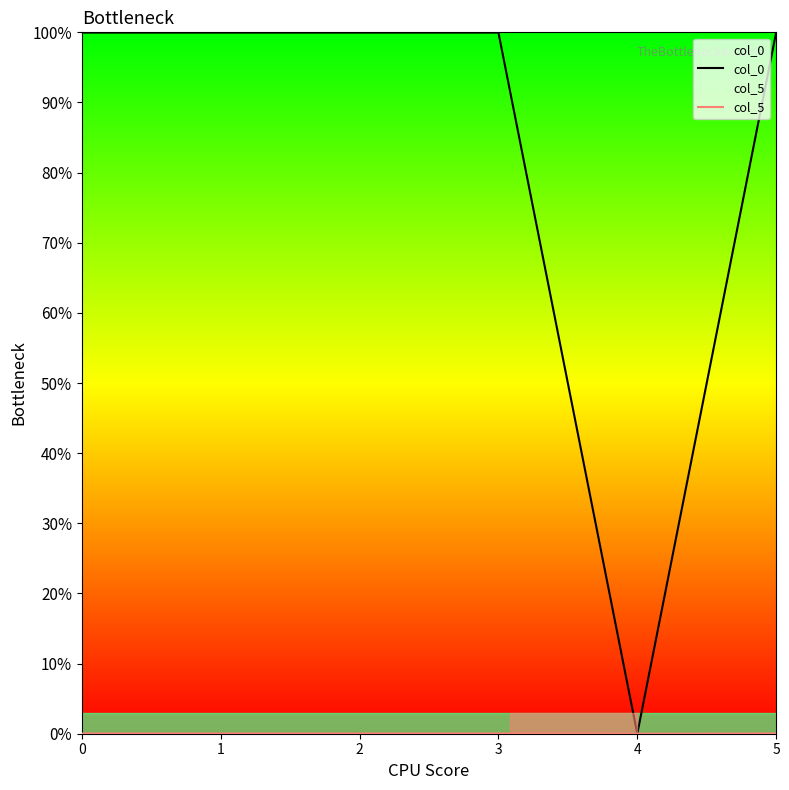

Where is the first local minimum for col_5?

1